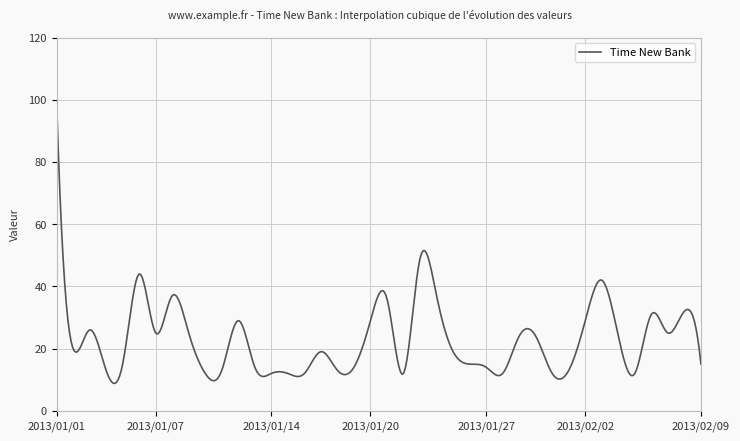

What is the minimum value shown in the chart?

8.8